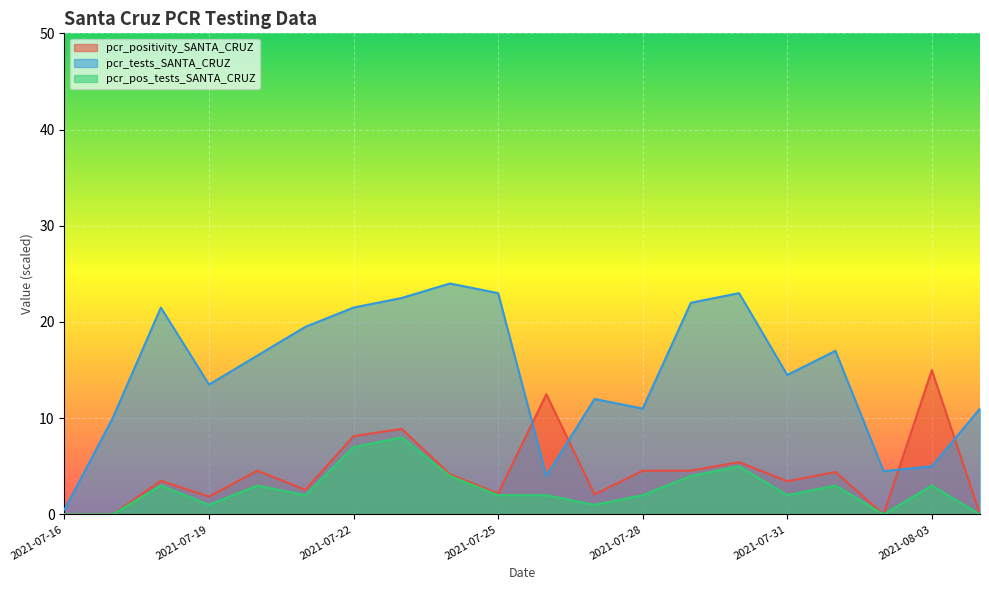

True or false: pcr_pos_tests_SANTA_CRUZ and pcr_tests_SANTA_CRUZ intersect in this chart.

False